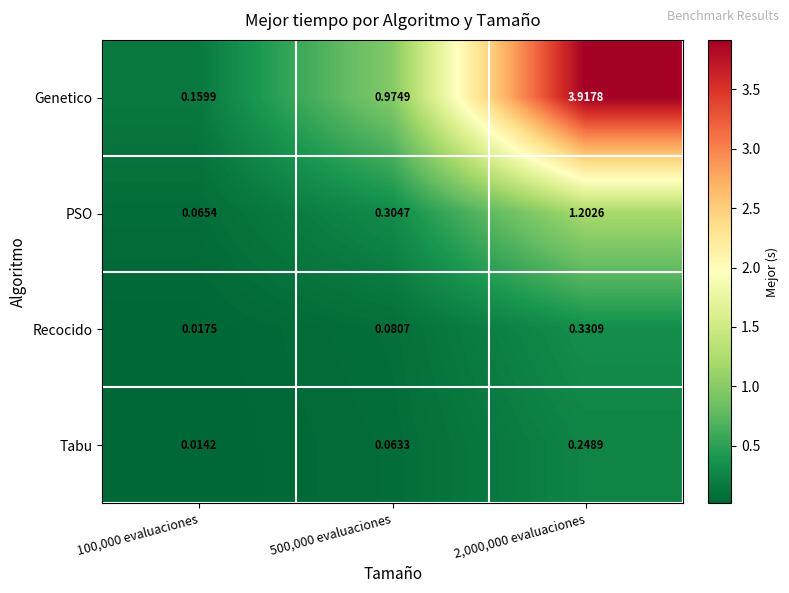

Count the number of categories in the chart.

3